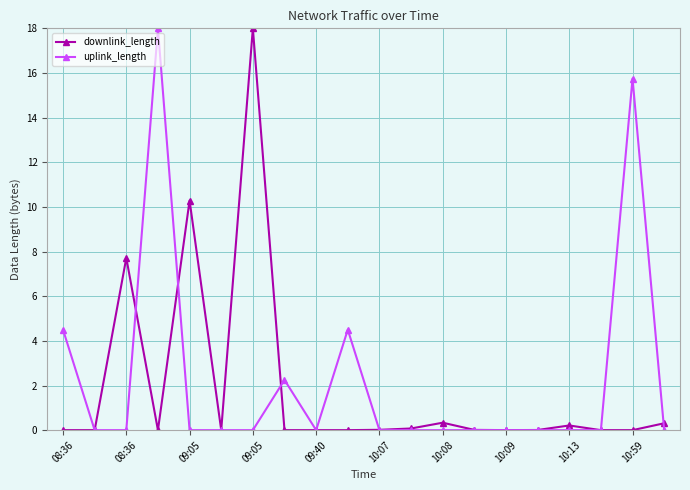

True or false: uplink_length has more than 2 points higher than both neighbors.

True